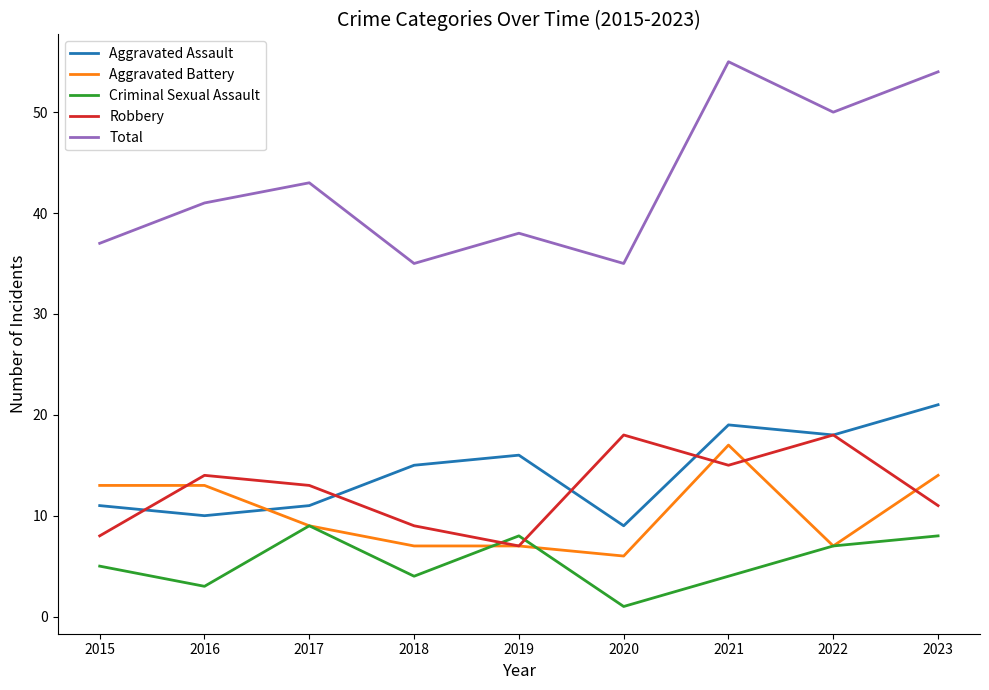

What are all the series names shown in the legend?

Aggravated Assault, Aggravated Battery, Criminal Sexual Assault, Robbery, Total